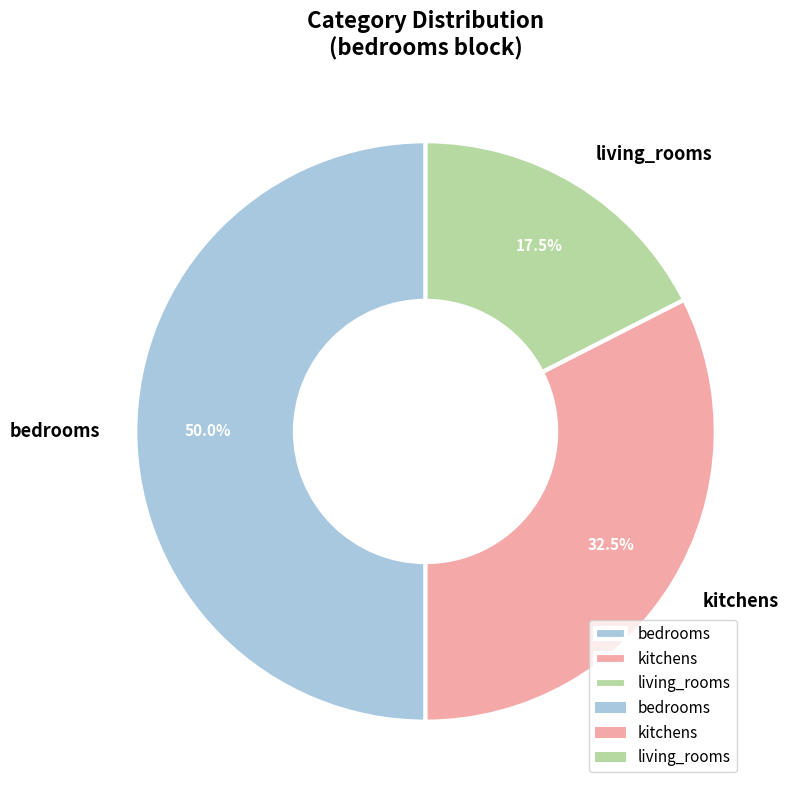

Is living_rooms the majority of the pie?

No